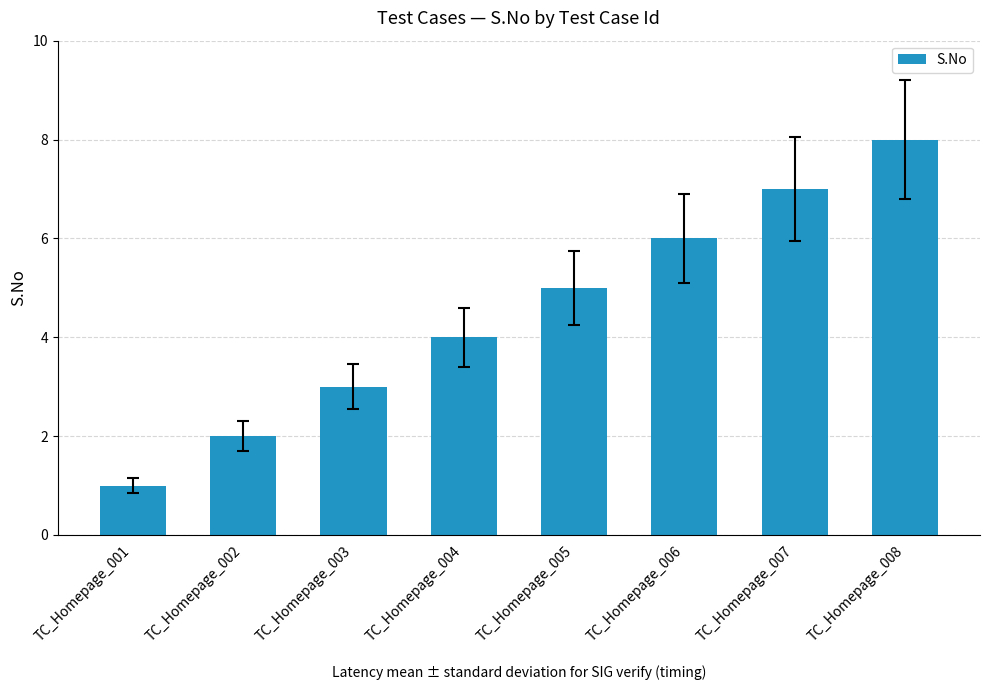

What is the difference between the second highest and minimum values?

6